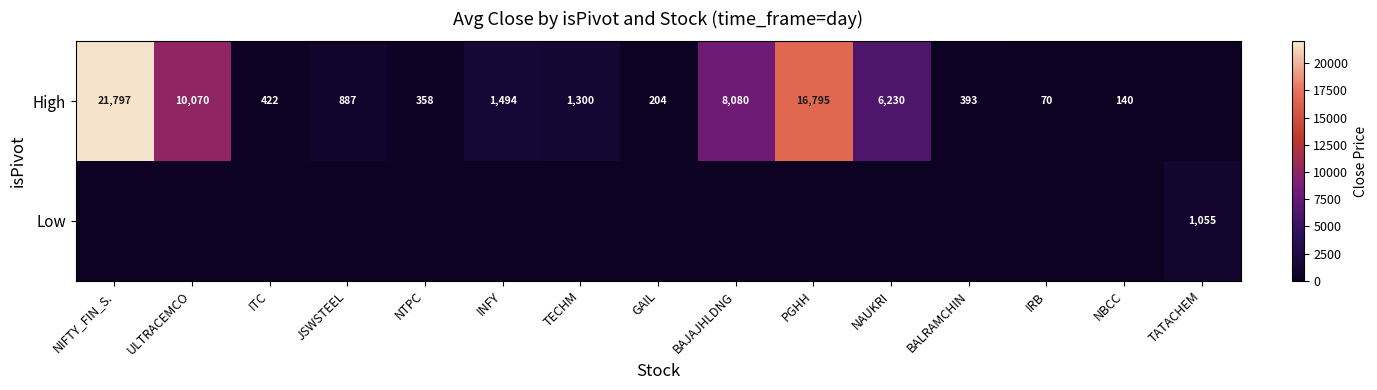

Which has a higher value, JSWSTEEL or BALRAMCHIN?

JSWSTEEL